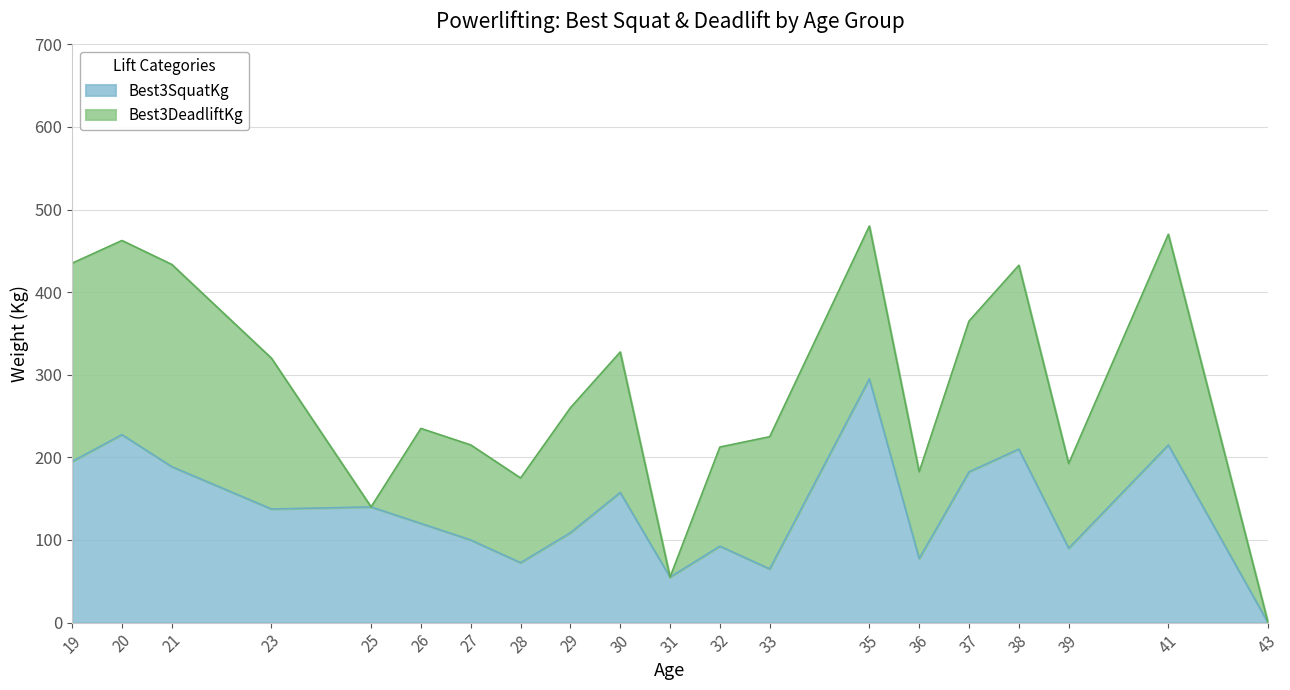

Where is the first local minimum?

23